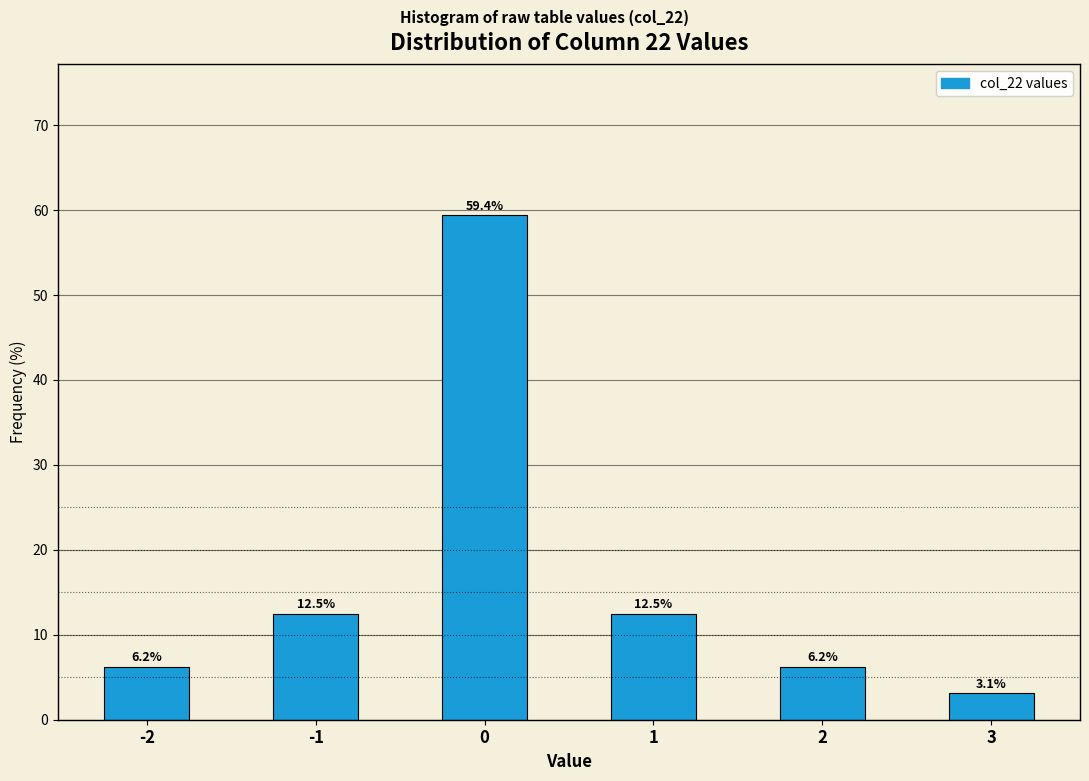

What is the ratio of the value at 1 to the value at 3?

4.0